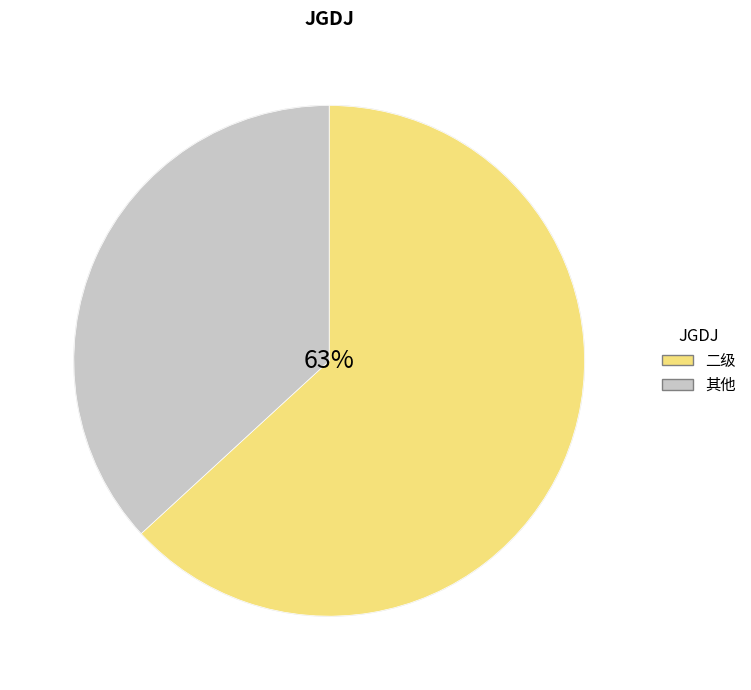

To the nearest percent, what is the average slice percentage?

50%